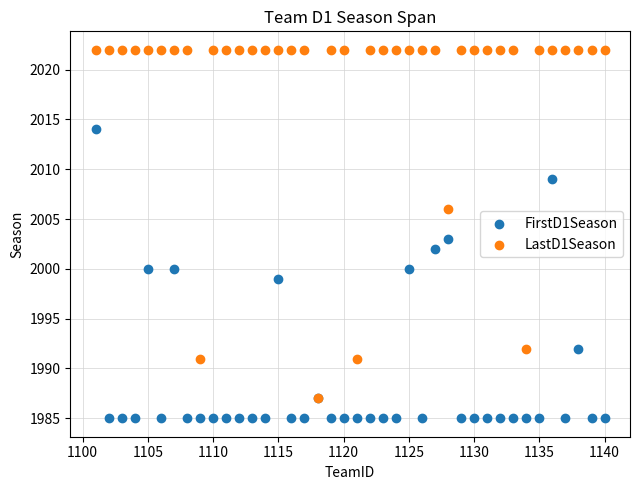

Which series has the largest Y range (max minus min)?

LastD1Season